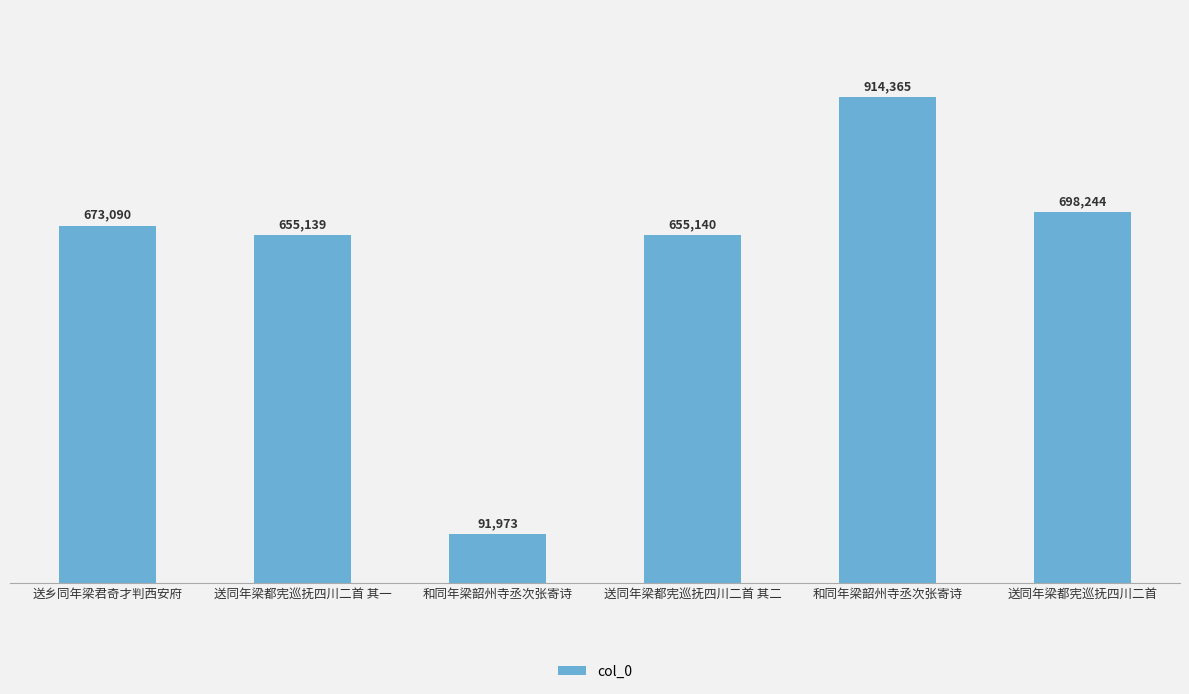

How many values exceed 673090?

2